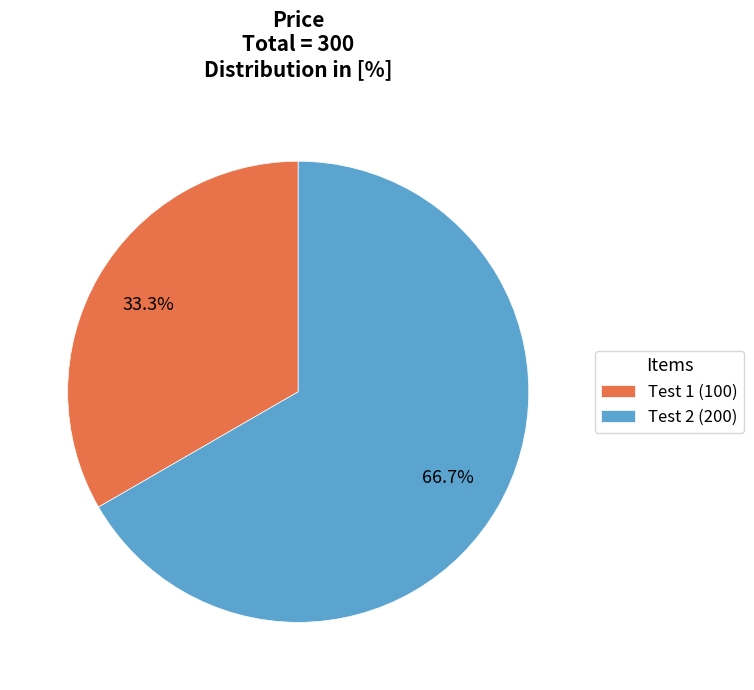

Count the number of slices in the pie.

2